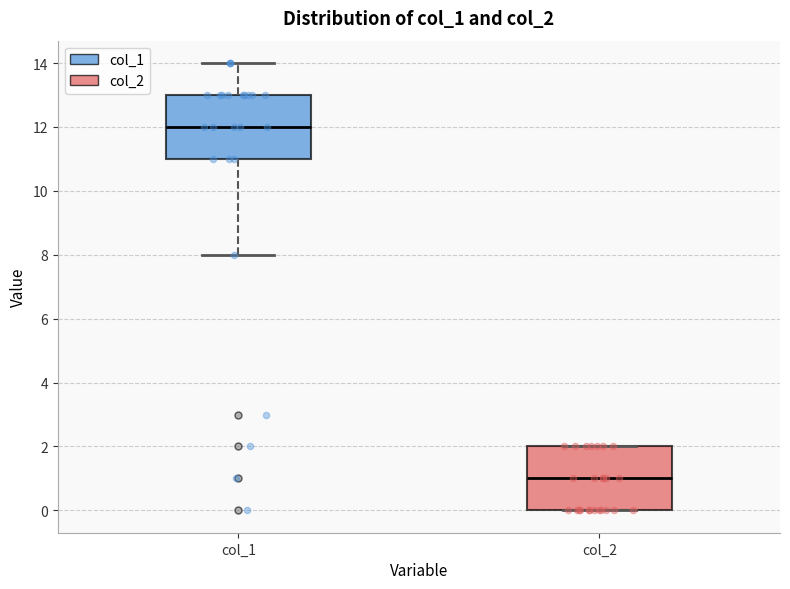

Reading left to right, transcribe this box plot: for each box, give where its median line is, the range the box spans, and where its two whiskers end, as read against the y-axis. The values are not printed on the chart, so give them approximately, as read against the axis.

col_1: median 12, box 11 to 13, whiskers 8 to 14
col_2: median 1, box 0 to 2, whiskers 0 to 2